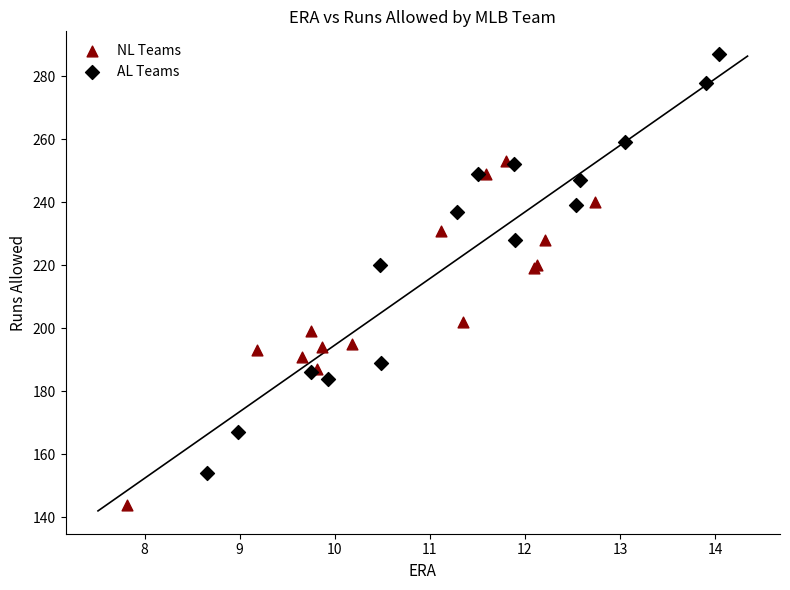

Which series contains the highest Y value?

AL Teams